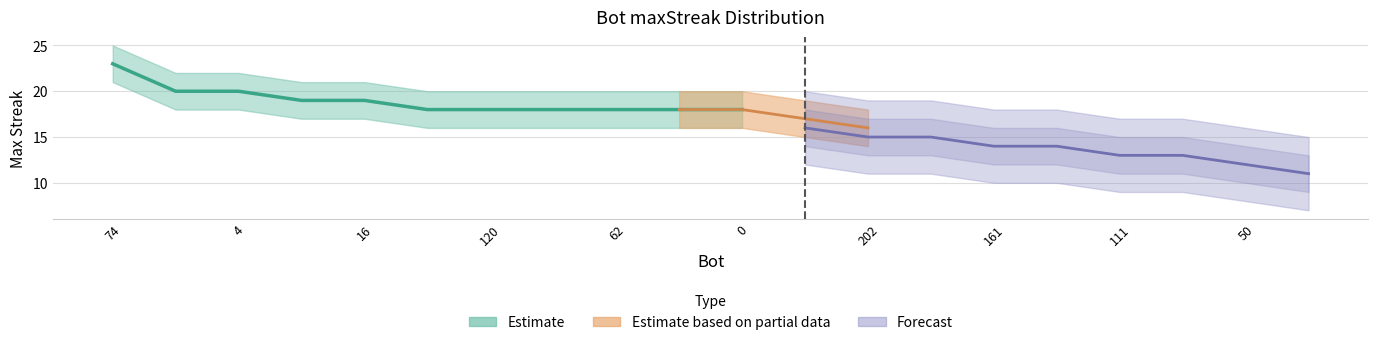

At which category does the chart reach its peak across all series?

74